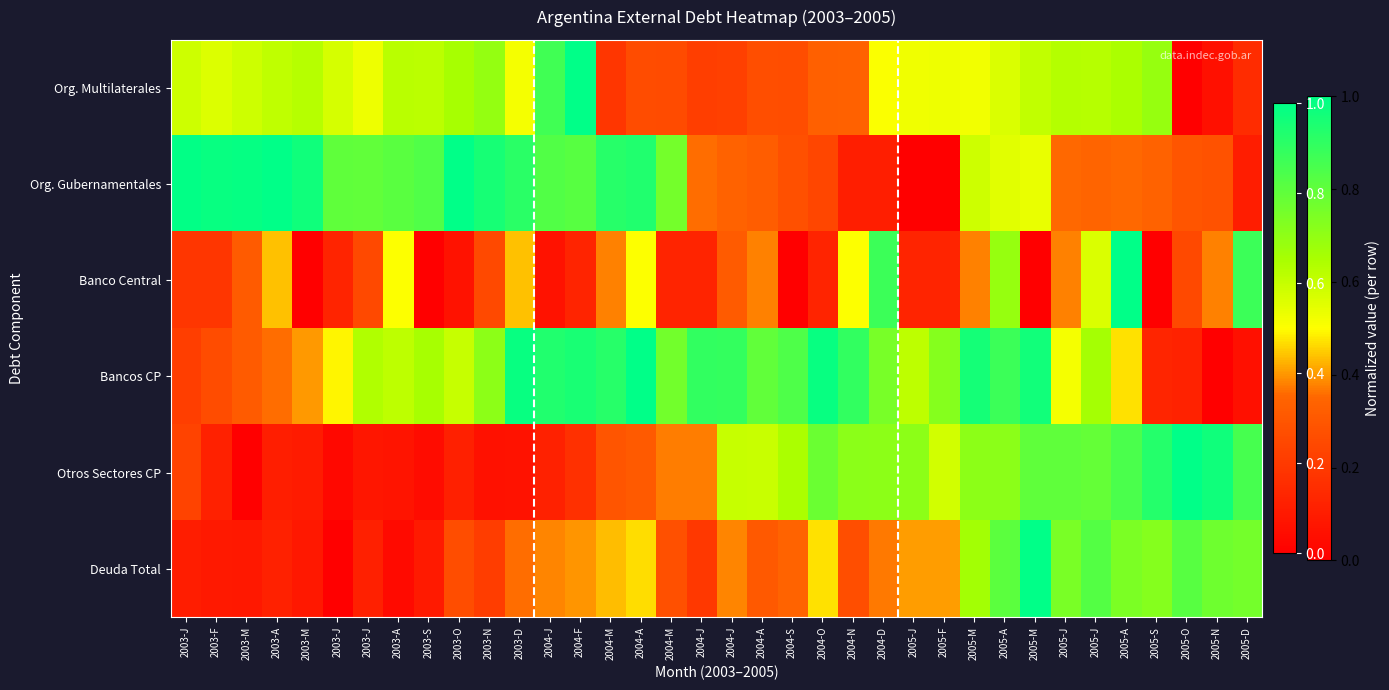

How many distinct data groups are displayed?

6